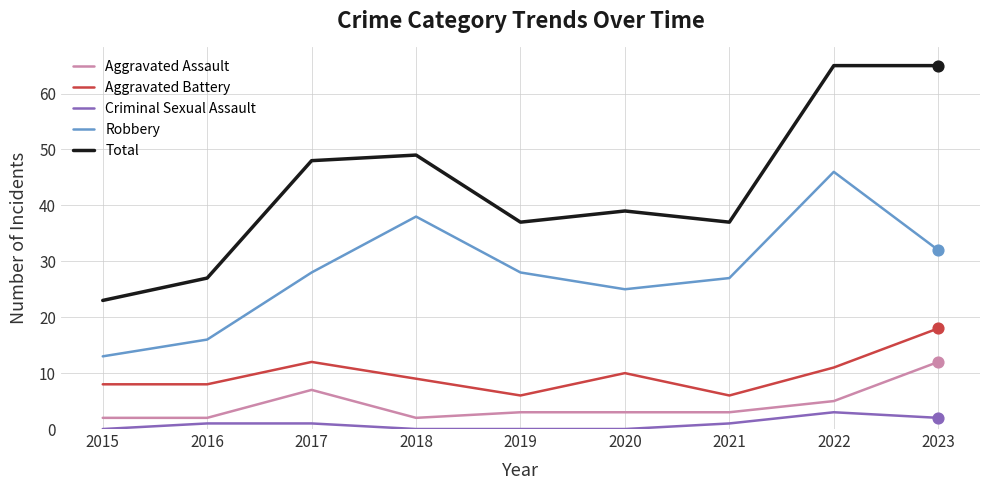

Which series has the largest total across all categories?

Total